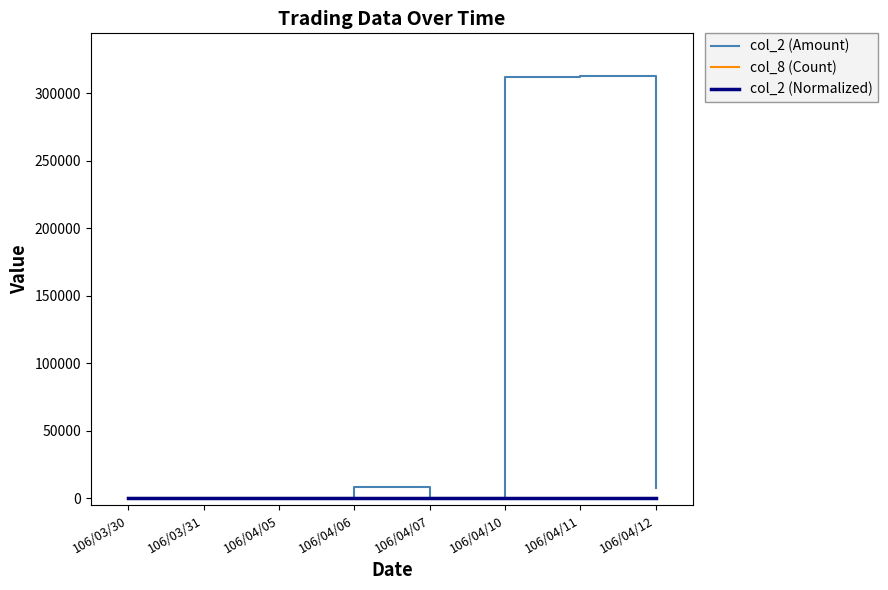

Which series has the widest spread of values?

col_2 (Amount)